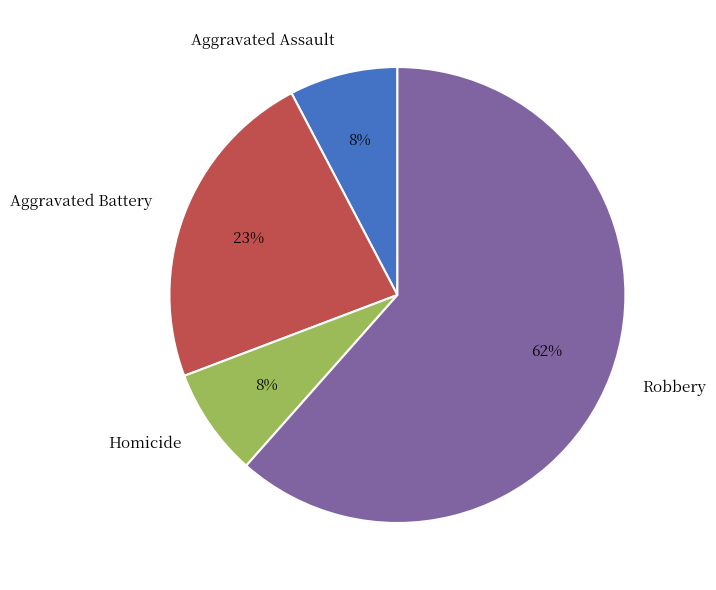

What is the majority slice?

Robbery